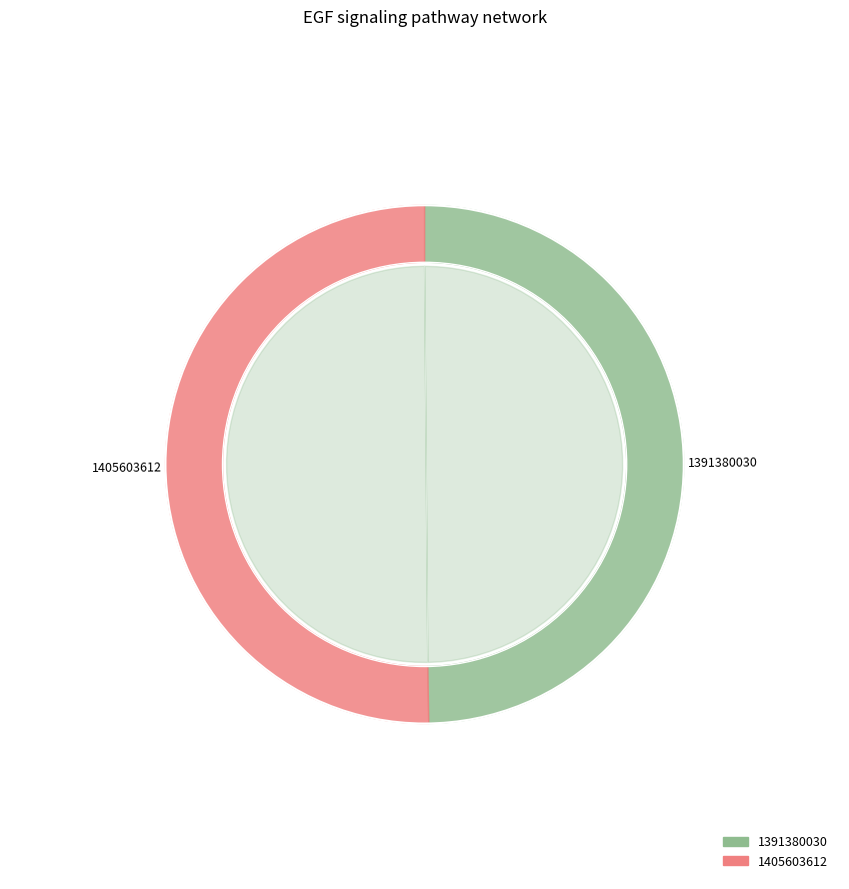

To the nearest percent, what portion does 1405603612 represent?

50%